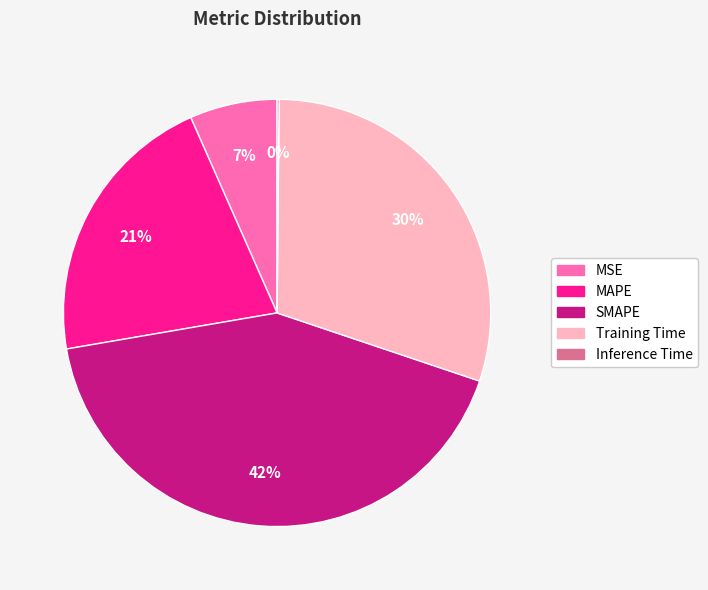

Combined, do MSE and Training Time account for over 50%?

No